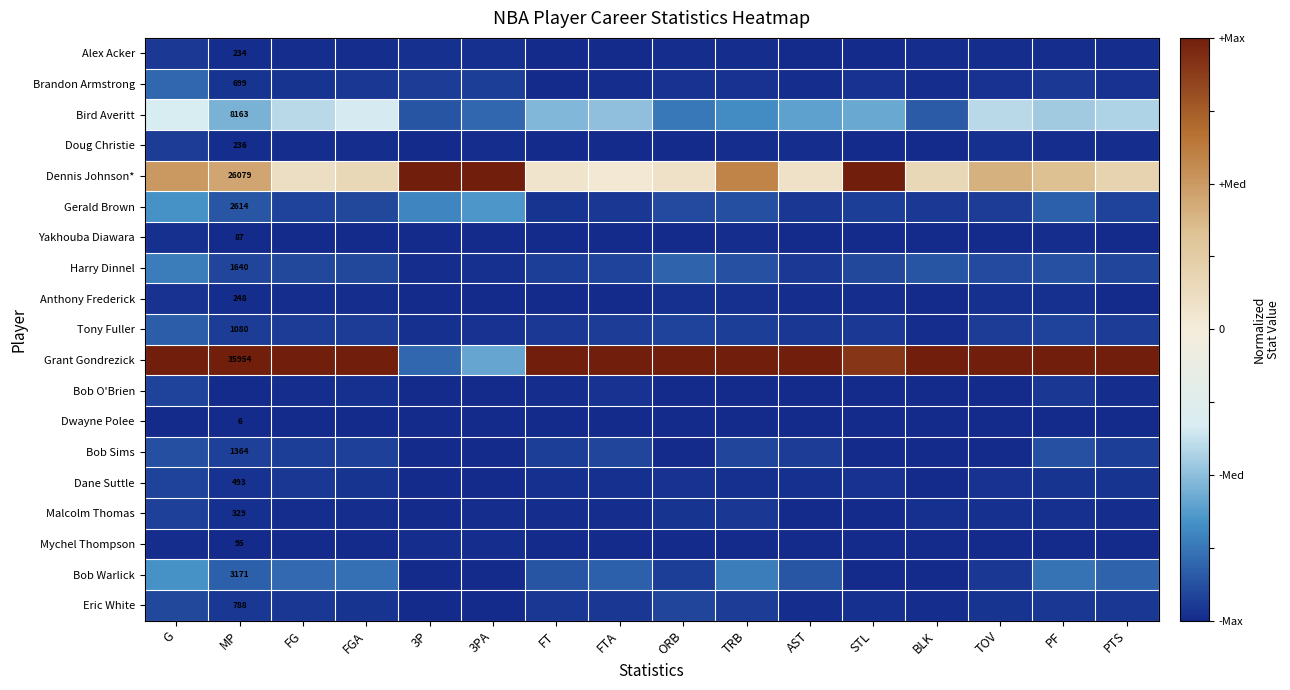

What is the minimum value for Eric White?

-1.0